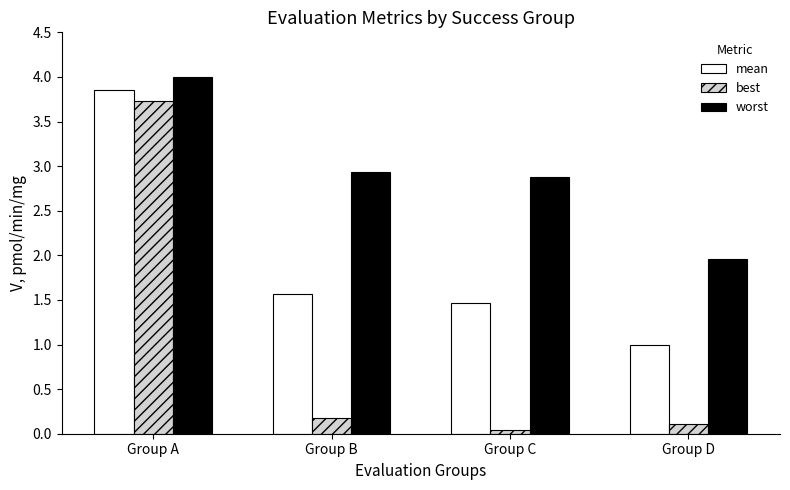

What is the approximate value of mean at Group D?

1.0